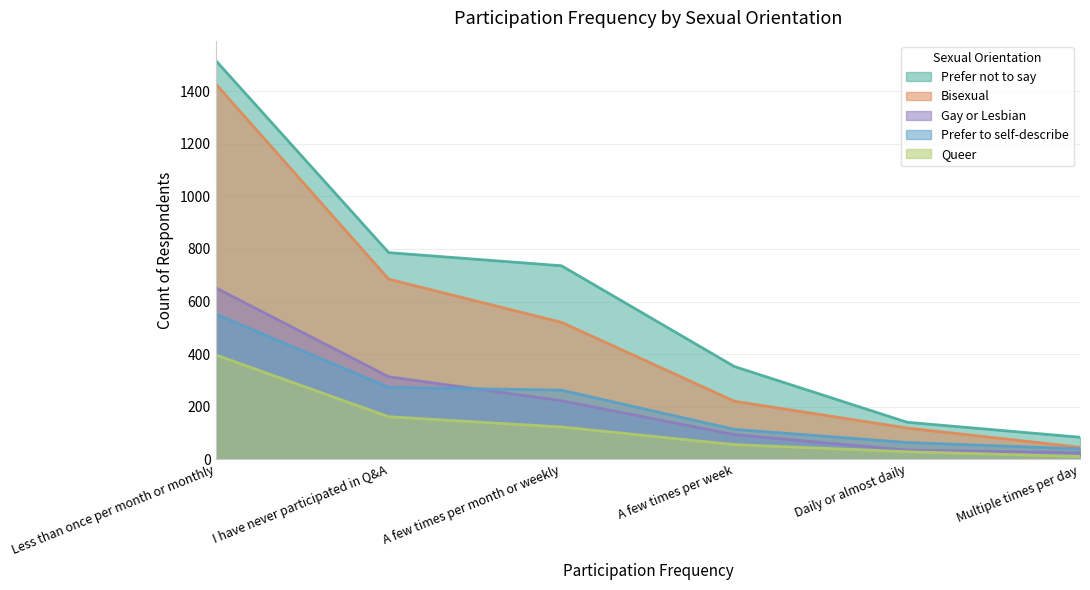

The Bisexual series shows 46 at Multiple times per day. True or false?

True